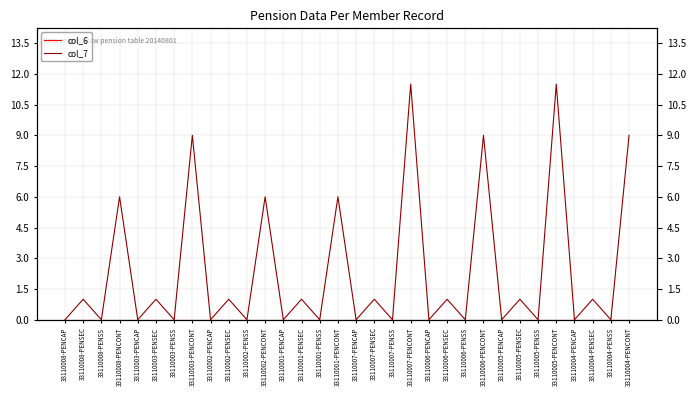

At which label is col_6 closest to 0?

33110008-PENCAP